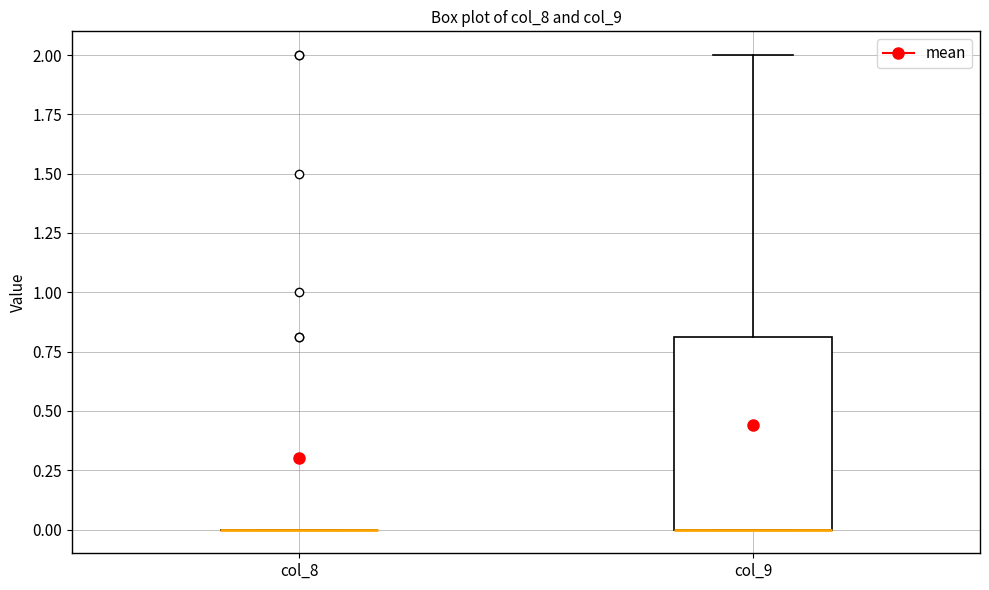

Reading left to right, read every box against the y-axis: the position of its median line, the range the box covers, and the ends of its whiskers. The values are not printed on the chart, so give them approximately, as read against the axis.

col_8: box collapsed to a line at 0.0, whiskers 0.0 to 0.0
col_9: median 0.0 (drawn on the box's lower edge), box 0.0 to 0.8, whiskers 0.0 to 2.0